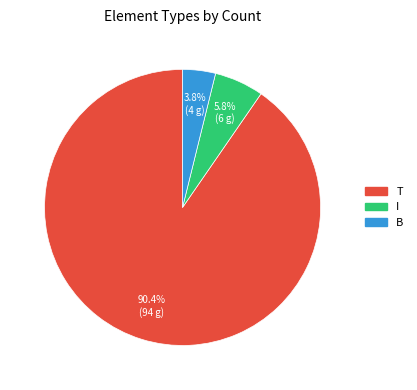

Is I the majority of the pie?

No